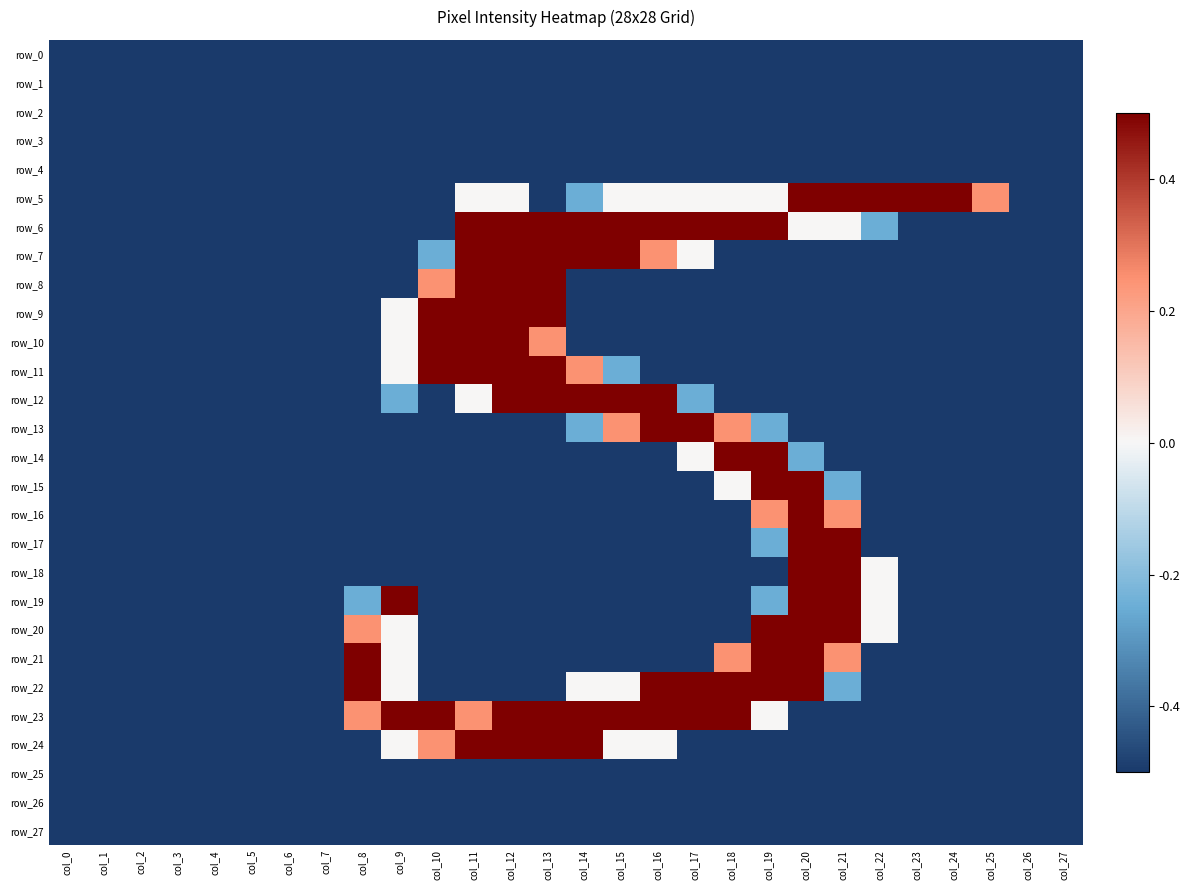

List the labels in order of row_13 value, largest first.

col_16, col_17, col_15, col_18, col_14, col_19, col_0, col_1, col_2, col_3, col_4, col_5, col_6, col_7, col_8, col_9, col_10, col_11, col_12, col_13, col_20, col_21, col_22, col_23, col_24, col_25, col_26, col_27